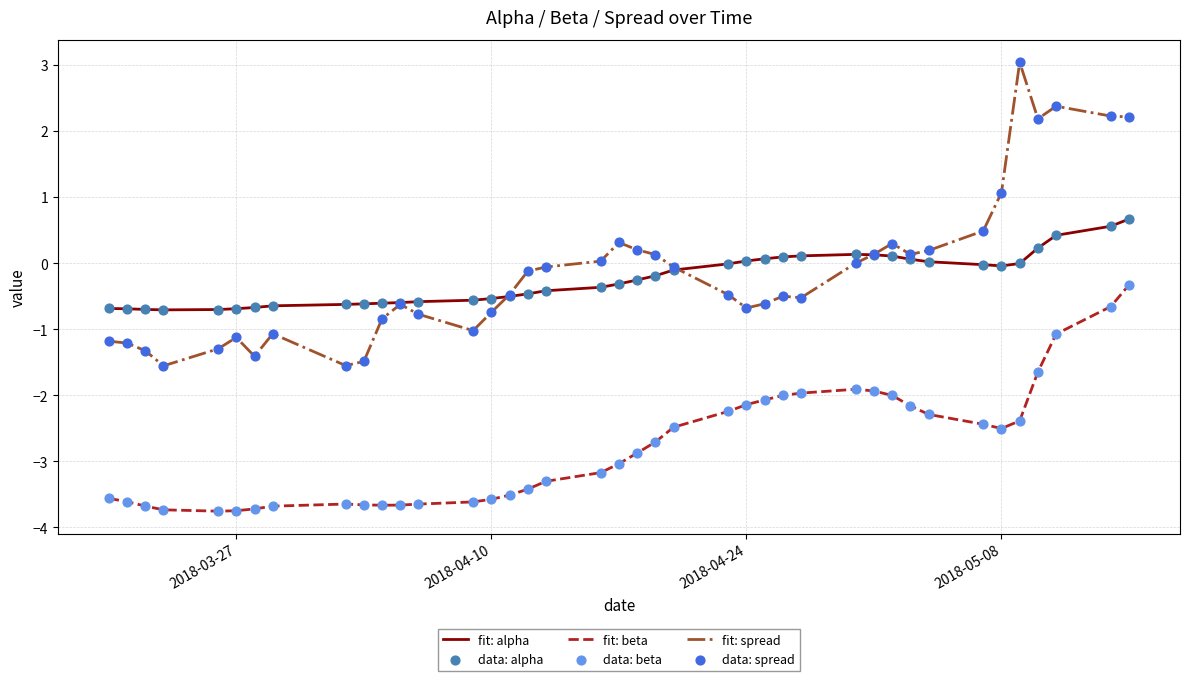

Which series has the largest range (max minus min)?

fit: spread